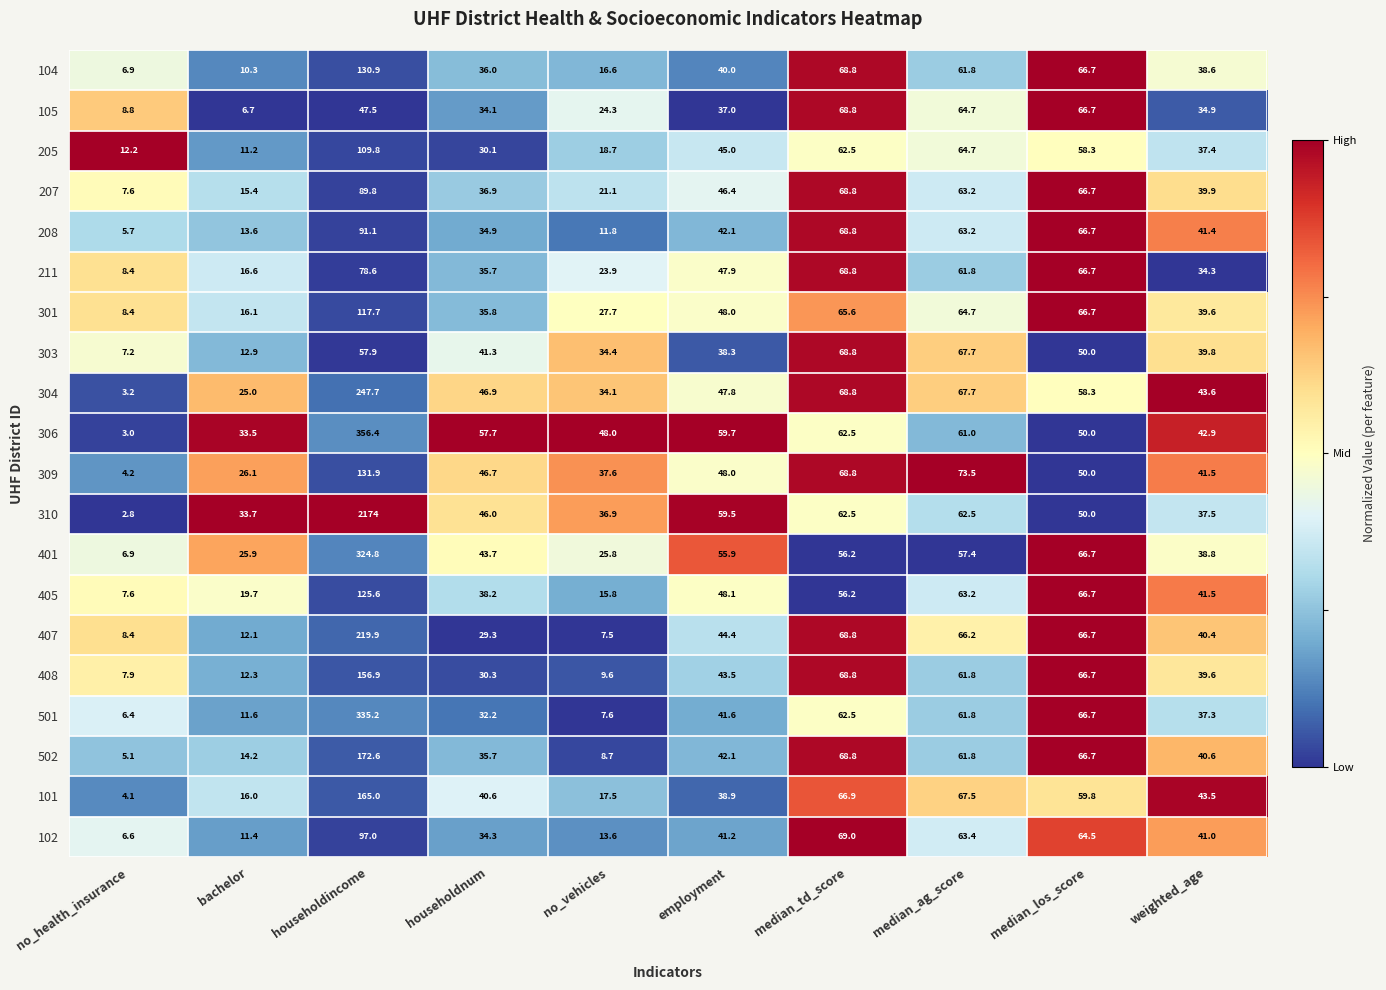

Is the value of 205 at weighted_age greater than the value of 303 at median_los_score?

No